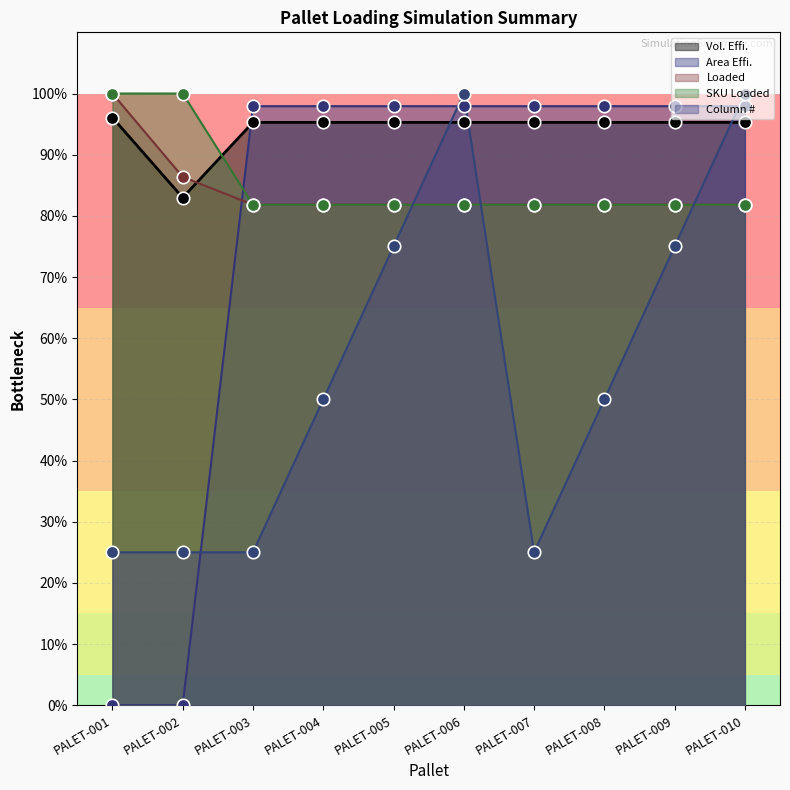

Is the value of Vol. Effi. at PALET-007 greater than the value of Loaded at PALET-008?

Yes